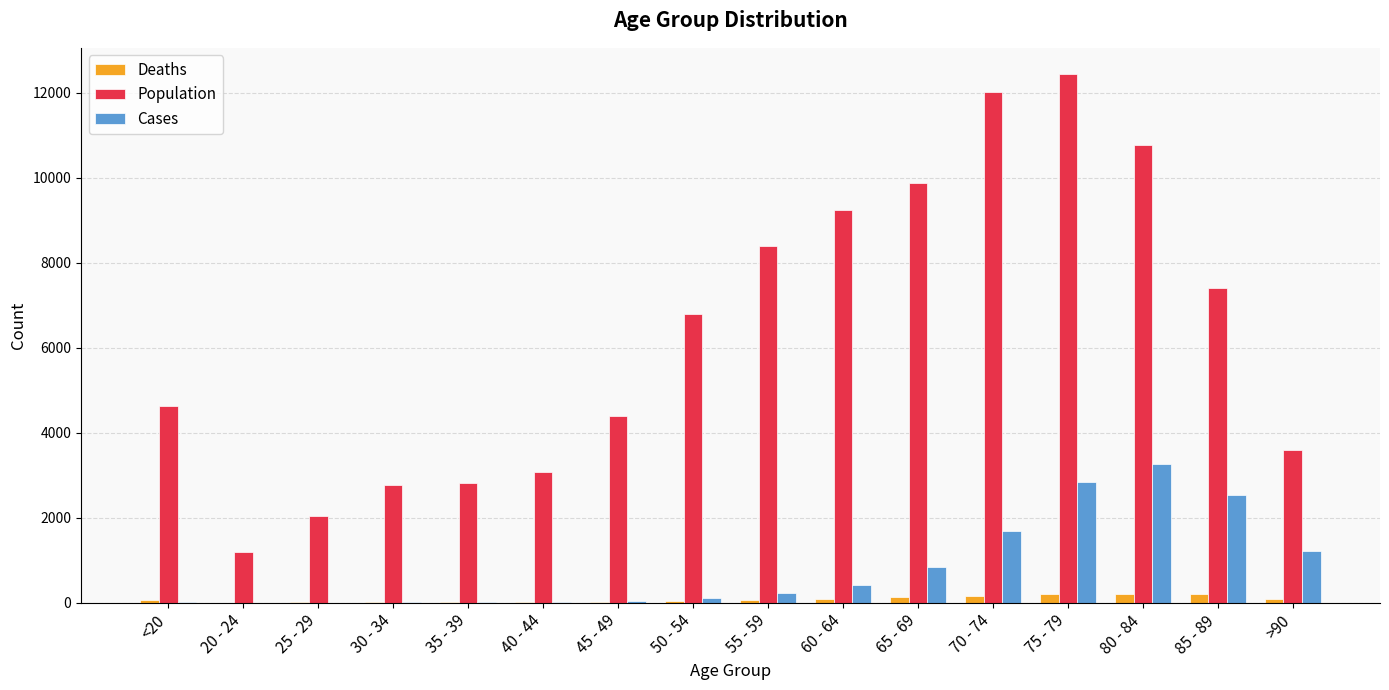

The value of Population at 30 - 34 is 2765. True or false?

True